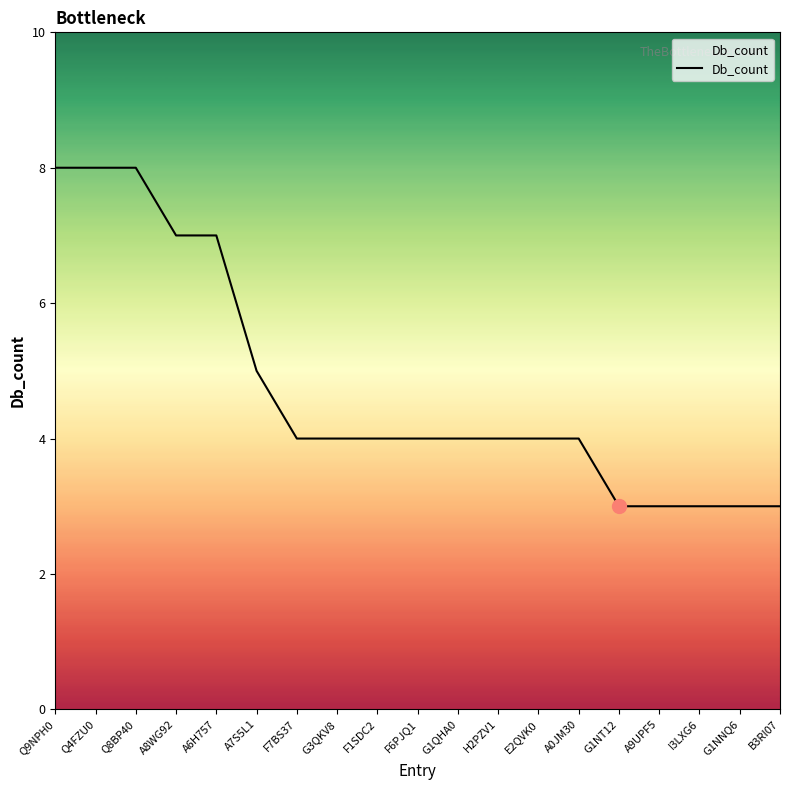

Approximately how many times larger is the value at H2PZV1 compared to A8WG92?

0.6